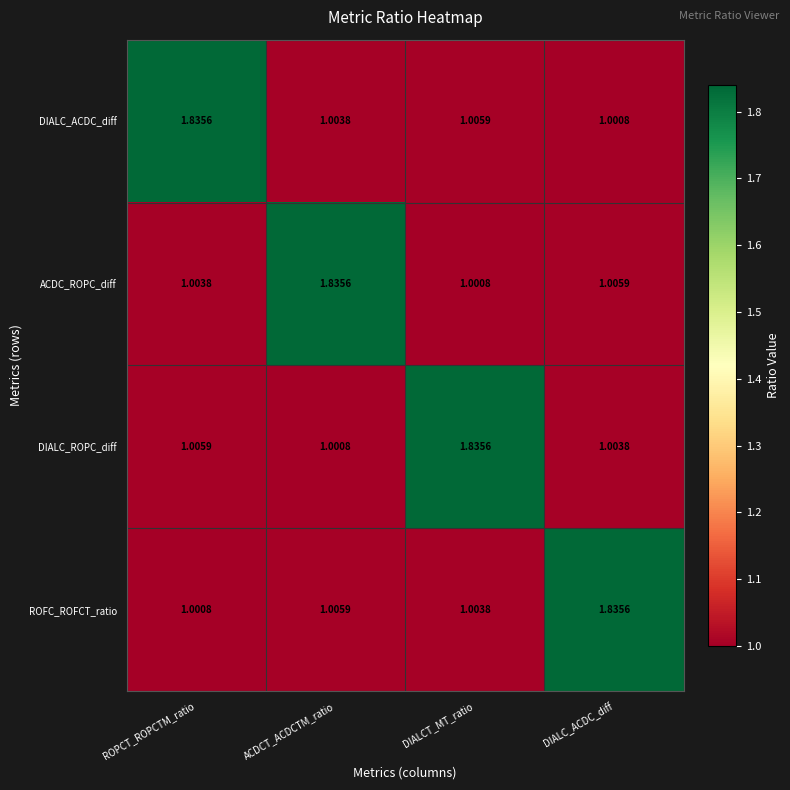

Is the value of ACDC_ROPC_diff at ROPCT_ROPCTM_ratio greater than the value of DIALC_ACDC_diff at ROPCT_ROPCTM_ratio?

No